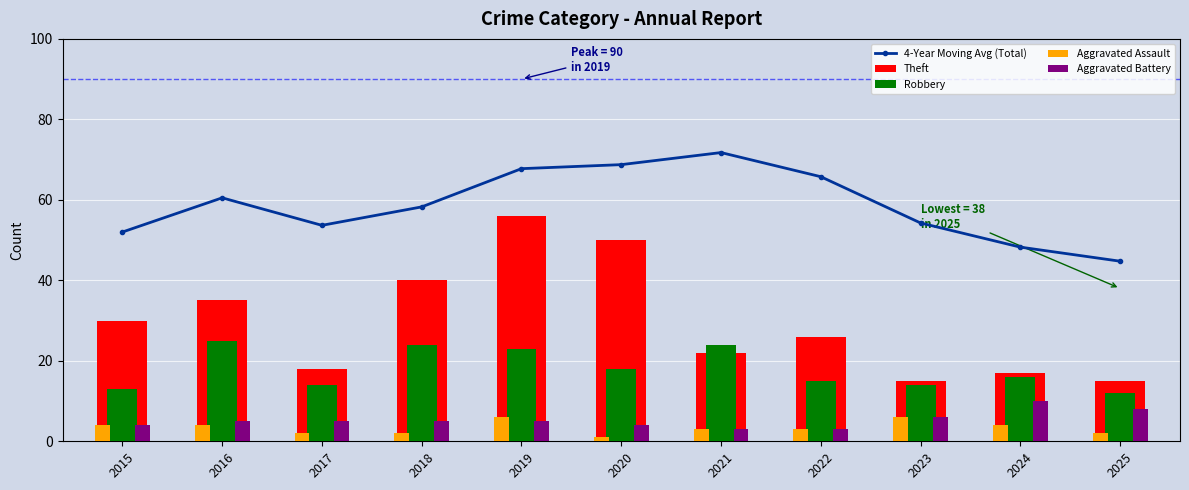

Rank the series at 2020 from lowest to highest value.

Aggravated Assault, Aggravated Battery, Robbery, Theft, 4-Year Moving Avg (Total)